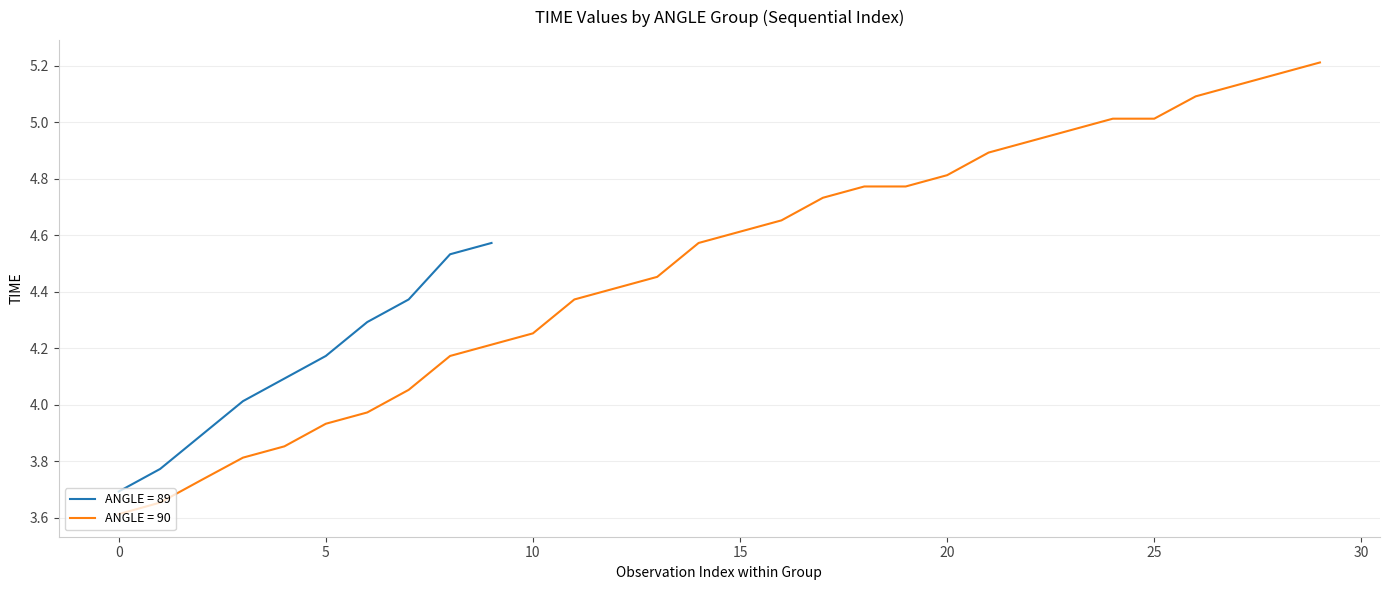

Is it true that ANGLE = 89 equals 1.0 at 0?

False